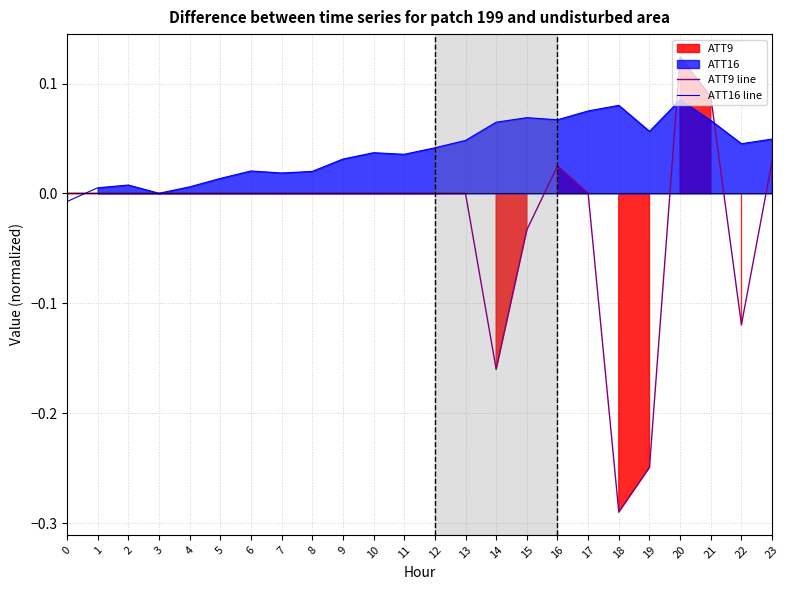

At 11, list the series in order from largest to smallest.

ATT16 line, ATT9 line